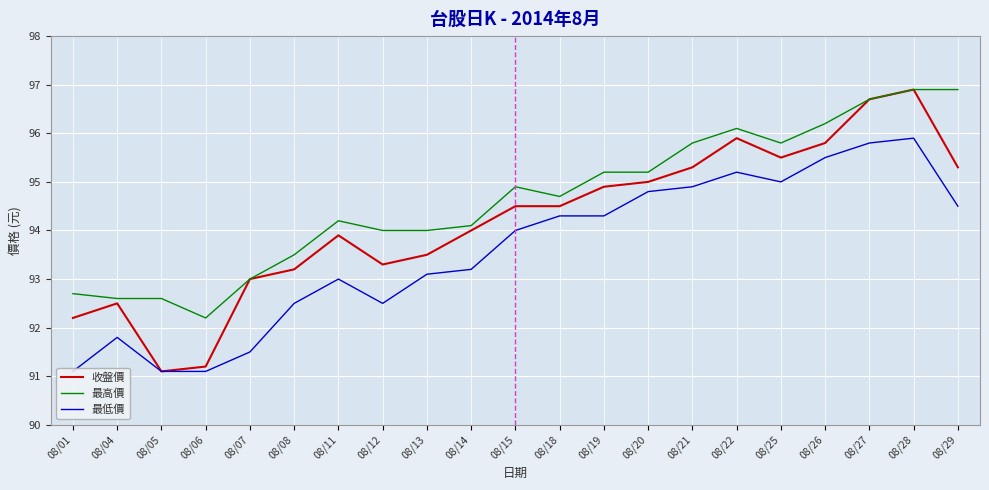

What is the difference between the highest and lowest values at 08/26?

0.7